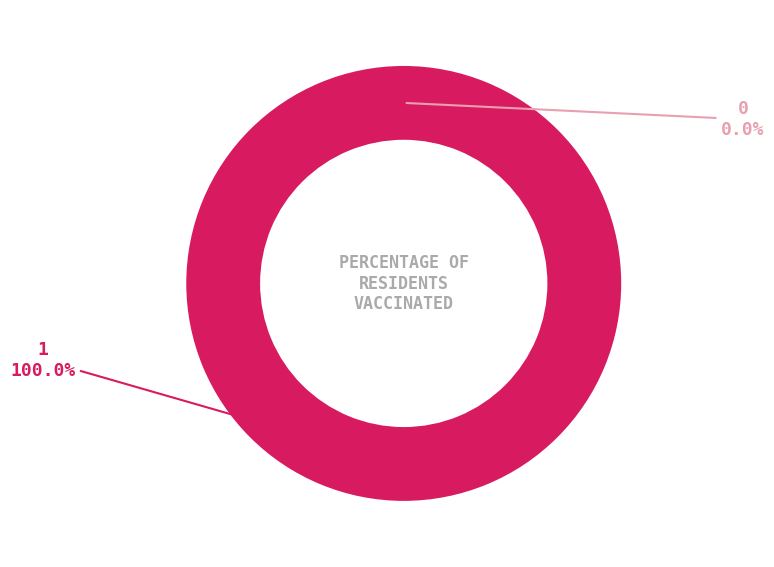

Which category accounts for the majority?

1